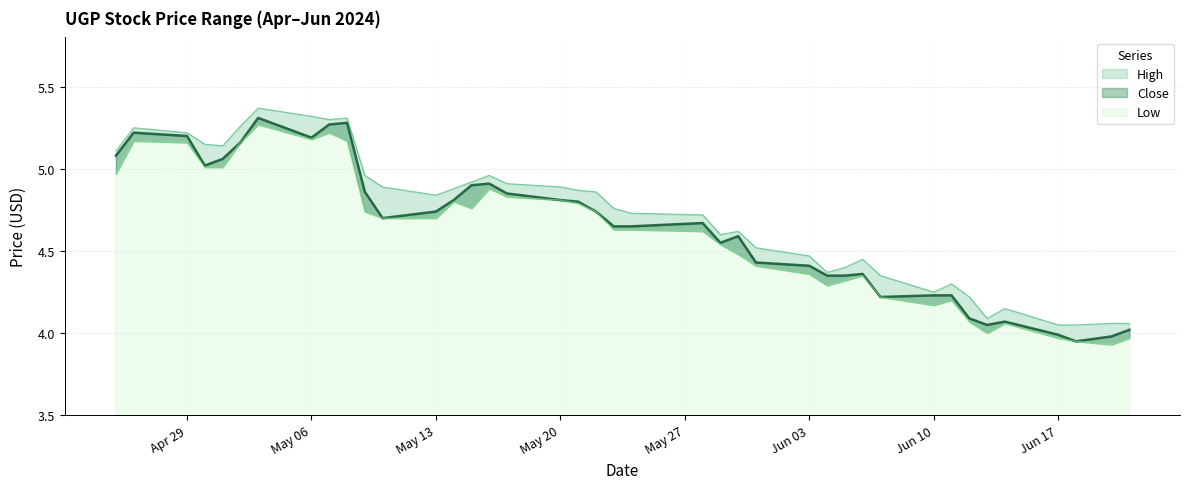

Reading left to right, extract all data points from this chart.

High: 5.1	5.2	5.2	5.2	5.1	5.3	5.4	5.3	5.3	5.3	5.0	4.9	4.8	4.9	4.9	5.0	4.9	4.9	4.9	4.9	4.8	4.7	4.7	4.6	4.6	4.5	4.5	4.4	4.4	4.5	4.3	4.2	4.3	4.2	4.1	4.2	4.0	4.0	4.1	4.1
Close: 5.1	5.2	5.2	5.0	5.1	5.2	5.3	5.2	5.3	5.3	4.9	4.7	4.7	4.8	4.9	4.9	4.8	4.8	4.8	4.7	4.7	4.7	4.7	4.5	4.6	4.4	4.4	4.3	4.3	4.4	4.2	4.2	4.2	4.1	4.0	4.1	4.0	4.0	4.0	4.0
Low: 5.0	5.2	5.2	5.0	5.0	5.2	5.3	5.2	5.2	5.2	4.7	4.7	4.7	4.8	4.8	4.9	4.8	4.8	4.8	4.7	4.6	4.6	4.6	4.5	4.5	4.4	4.4	4.3	4.3	4.3	4.2	4.2	4.2	4.1	4.0	4.1	4.0	4.0	3.9	4.0